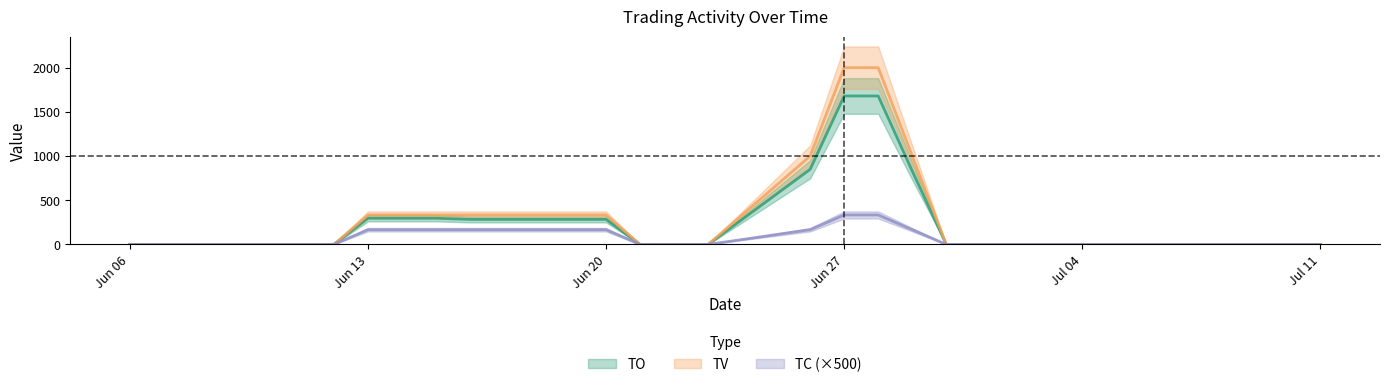

What position from the right is 2017-06-09?

23